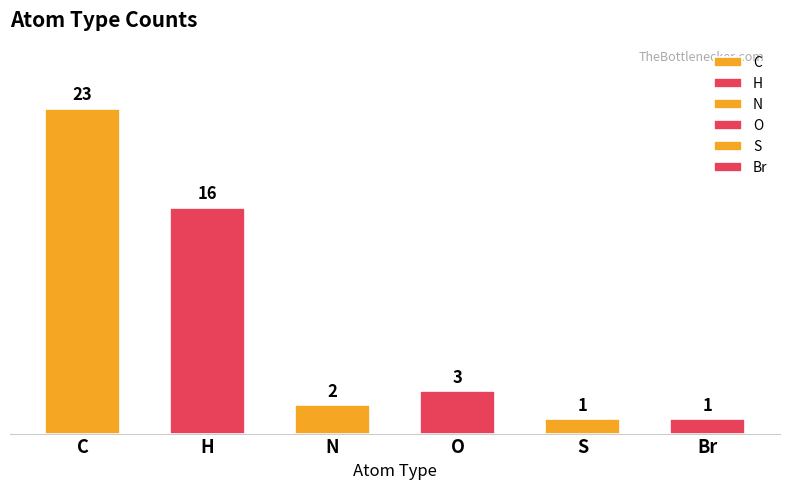

What is the label of the 1st bar from the left?

C